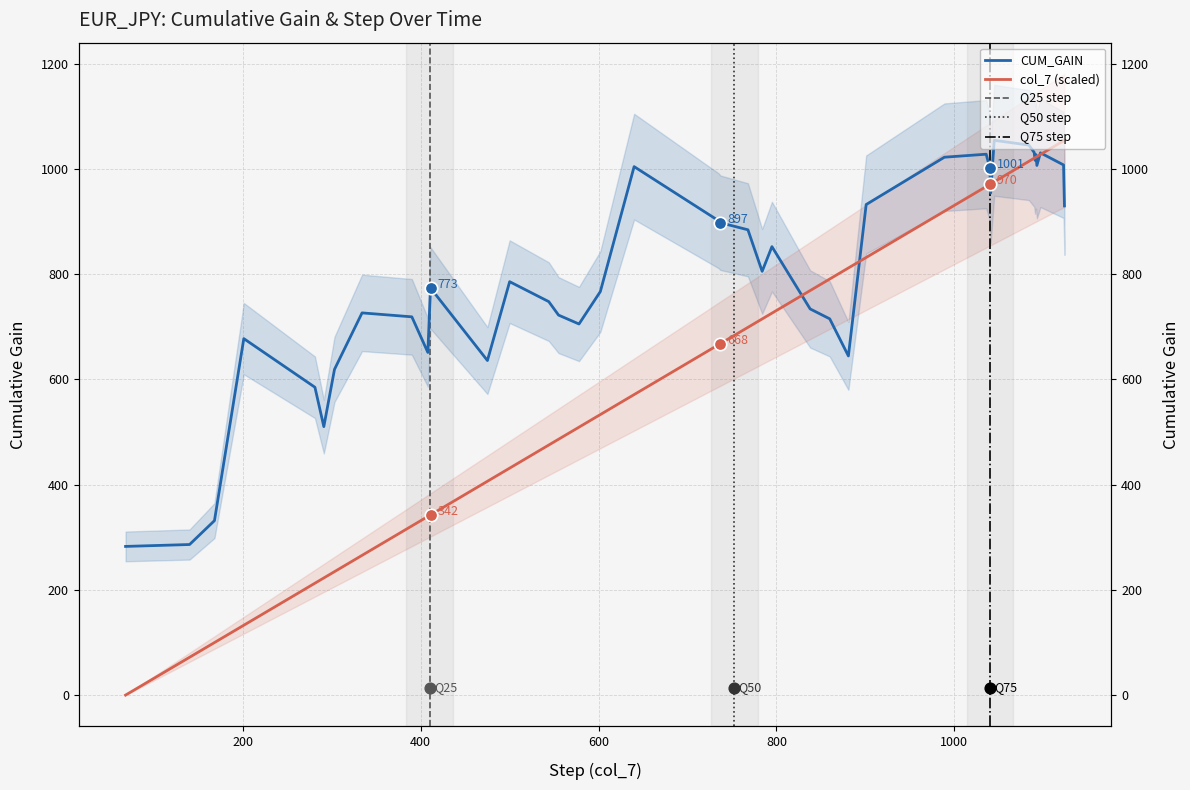

At how many categories does at least one series exceed 140?

40